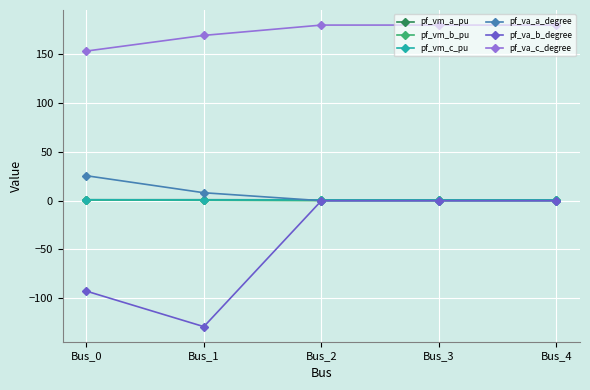

Does the chart have visible grid lines?

Yes